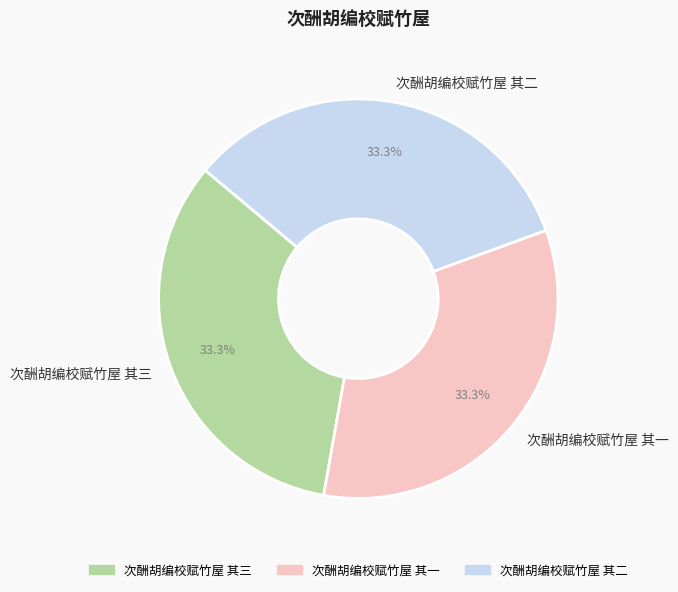

Does 次酬胡编校赋竹屋 其二 account for over 50% of the chart?

No